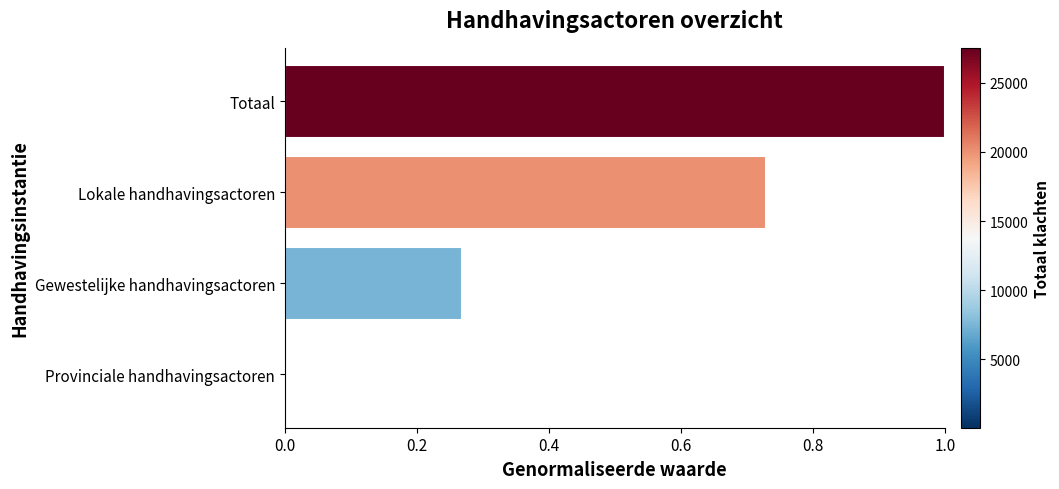

What is the change in value from Lokale handhavingsactoren to Totaal?

+0.3